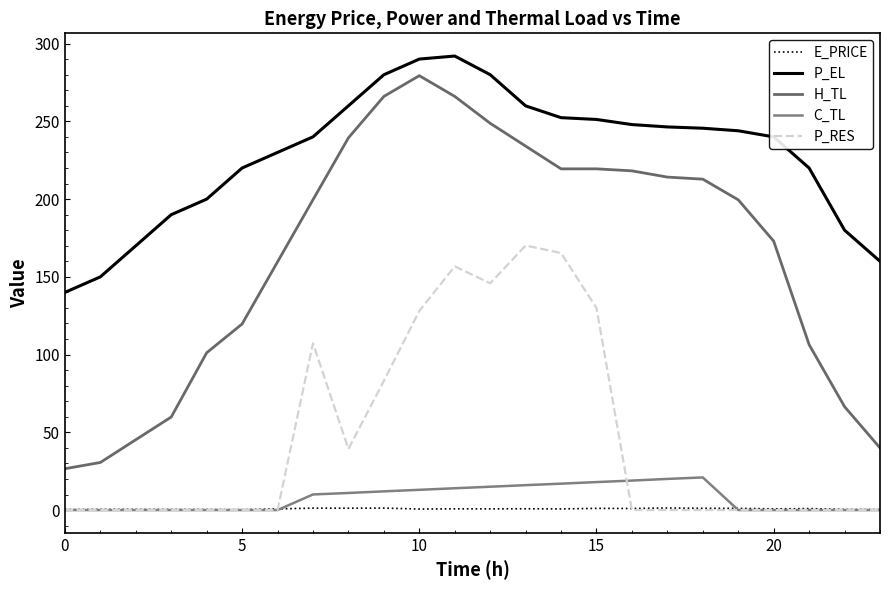

Is this an area chart (filled region under the line)?

No